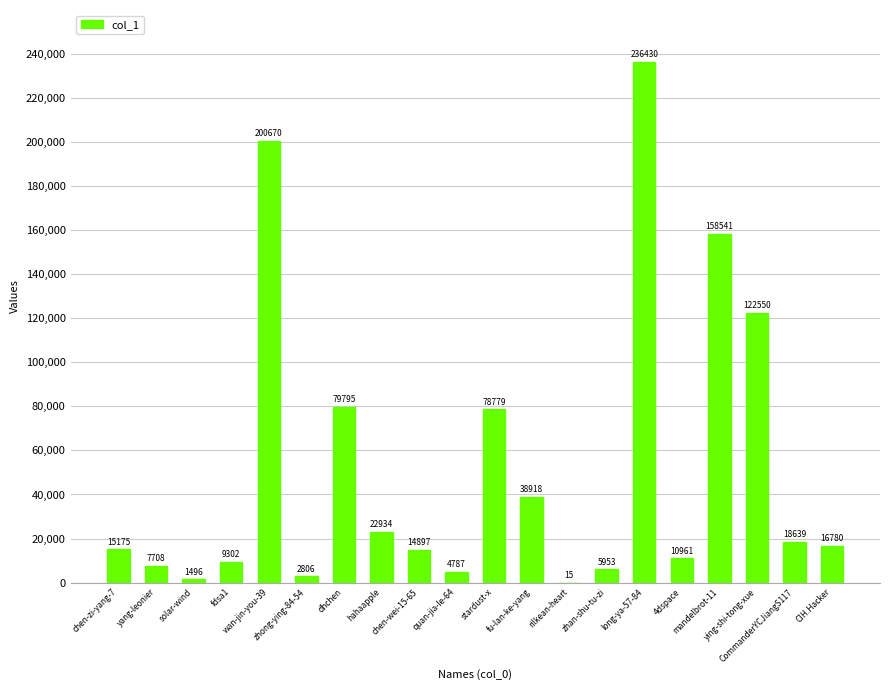

What is the average value?

52357